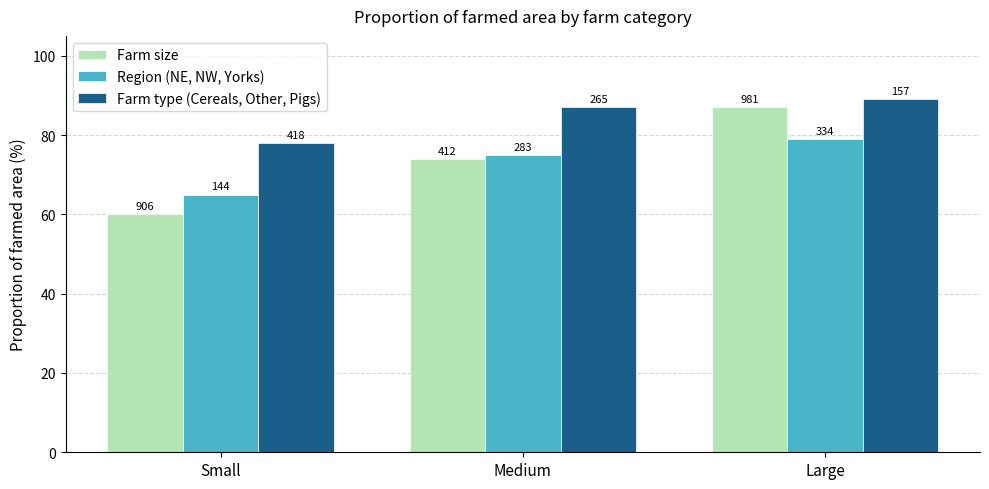

What are all the series names shown in the legend?

Farm size, Region (NE, NW, Yorks), Farm type (Cereals, Other, Pigs)